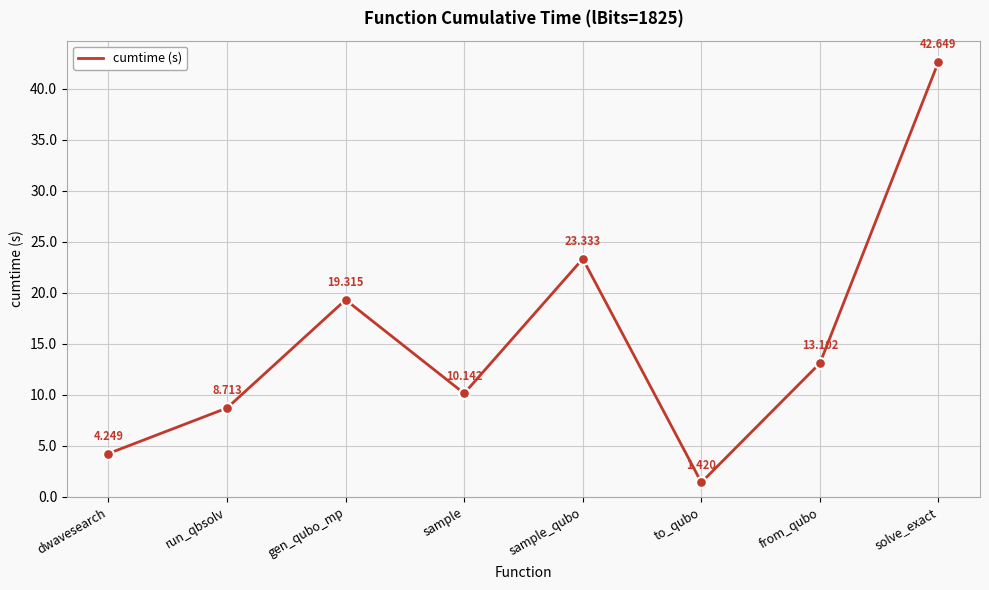

Between run_qbsolv and to_qubo, which is larger?

run_qbsolv